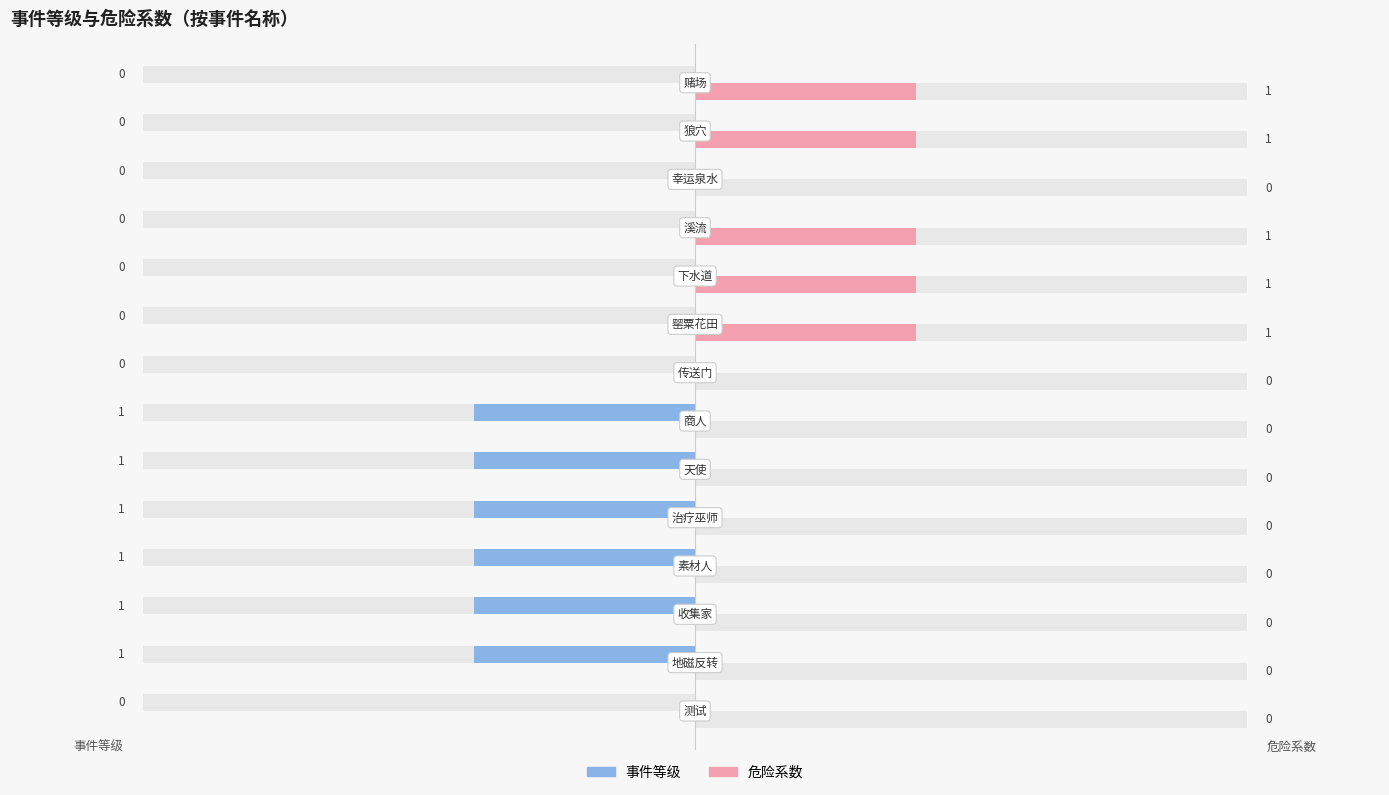

Which category has the lowest value across all series?

测试